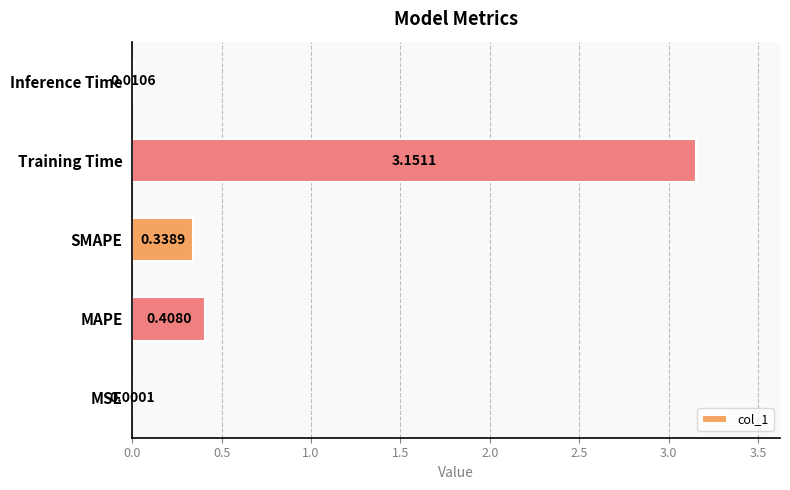

Which label corresponds to the largest value in the chart?

Training Time